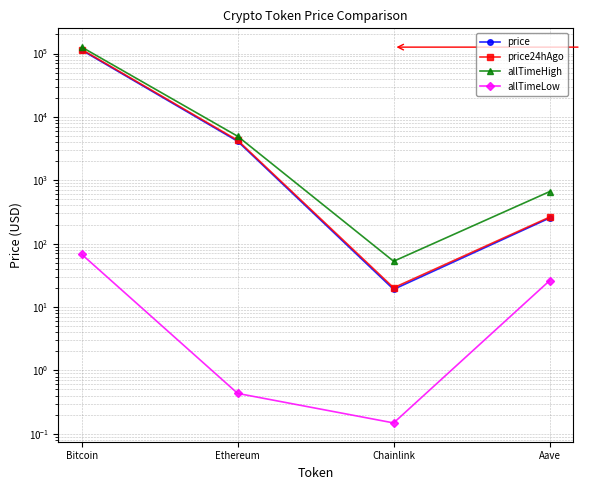

At which category is the sum across all series the highest?

Bitcoin